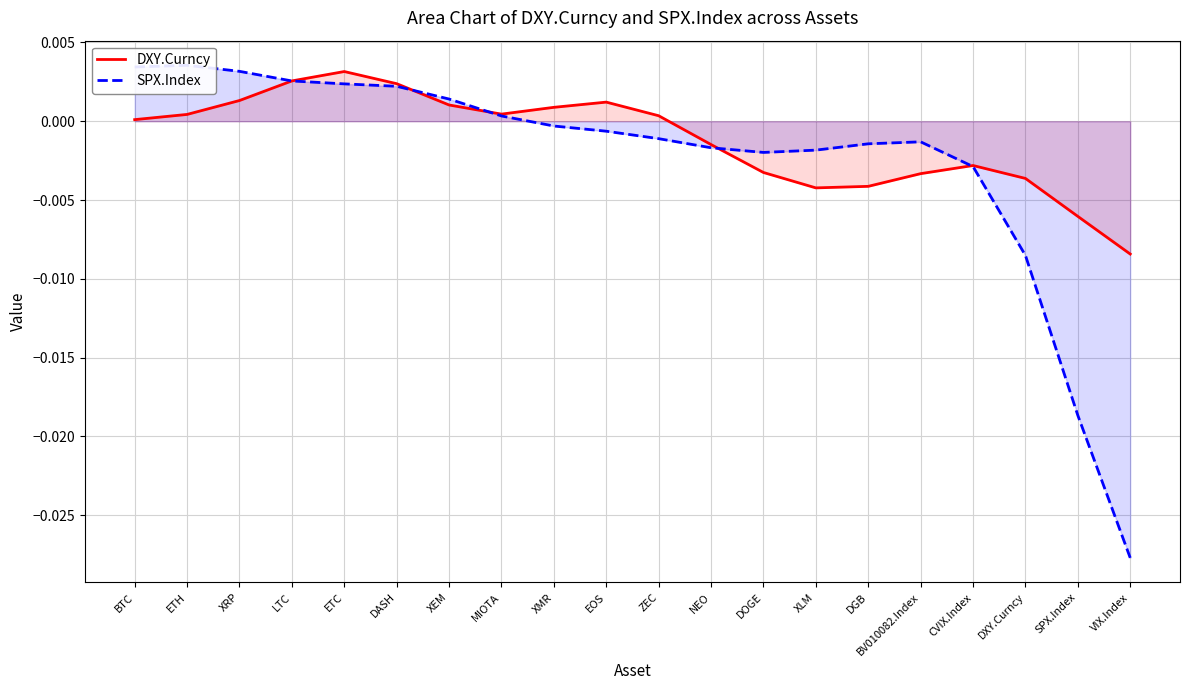

What are all the series names shown in the legend?

DXY.Curncy, SPX.Index